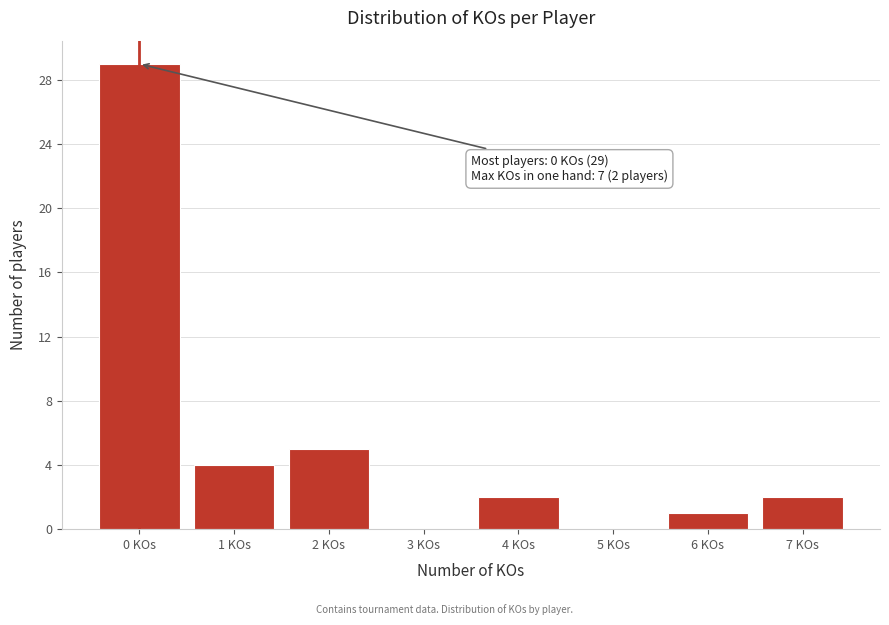

Reading left to right, list all the values displayed in this chart.

0 KOs=29	1 KOs=4	2 KOs=5	3 KOs=0	4 KOs=2	5 KOs=0	6 KOs=1	7 KOs=2